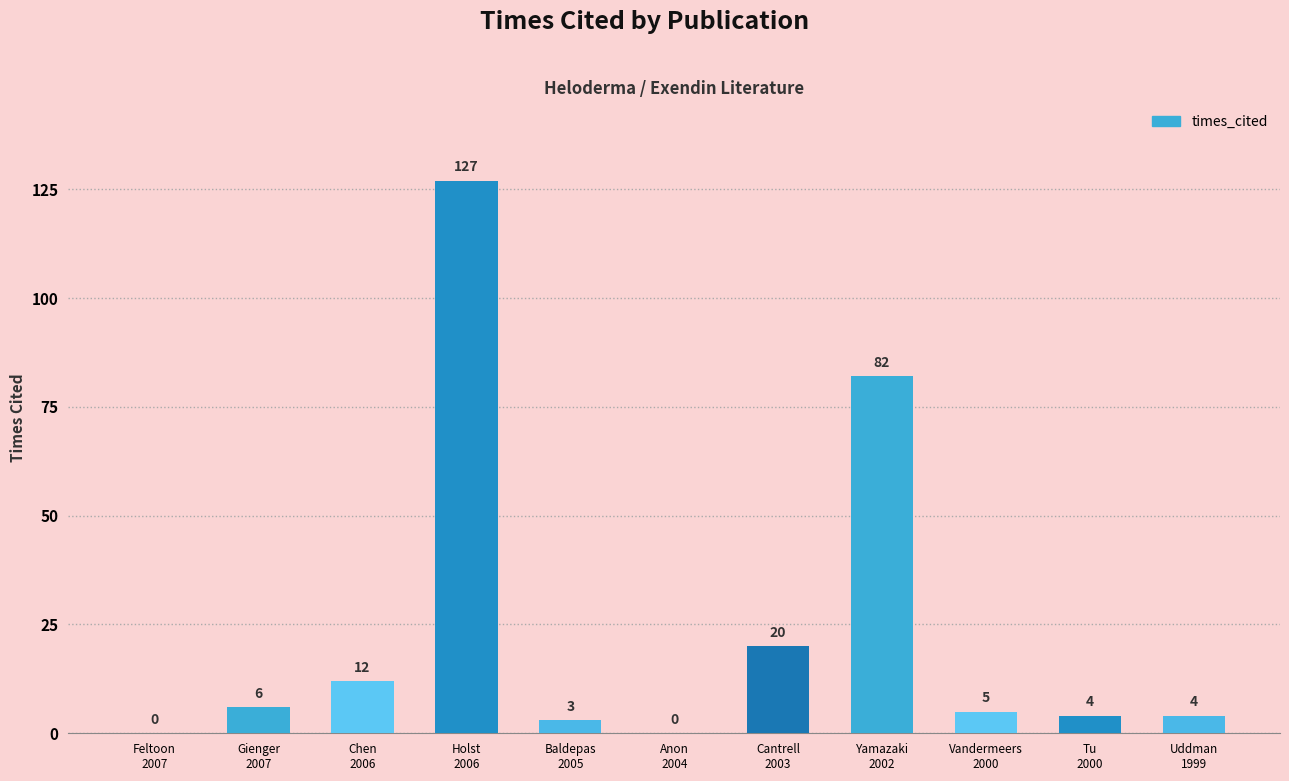

How many positive values are there?

9